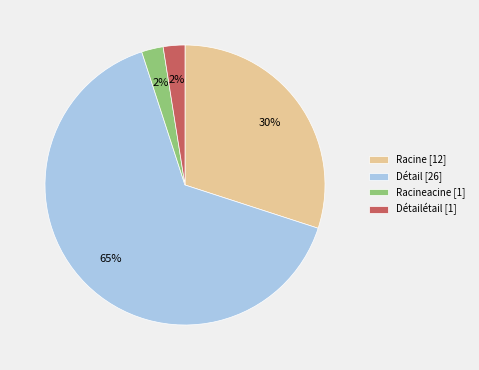

Combined, do Racine [12] and Racineacine [1] account for over 50%?

No